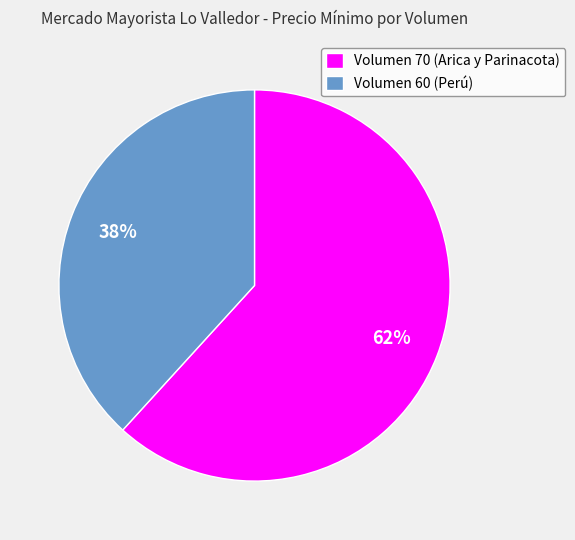

True or false: Volumen 70 (Arica y Parinacota) accounts for 47% of the total.

False